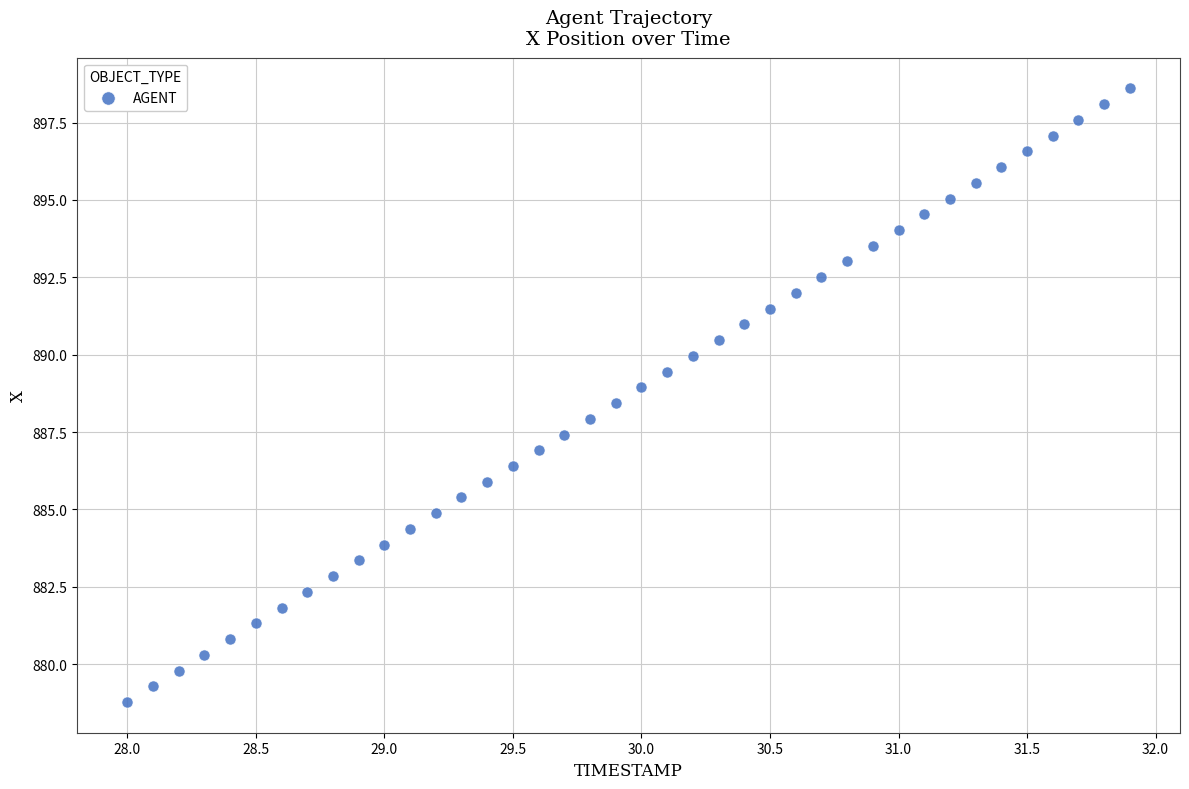

What is the range of Y values (max minus min)?

19.8